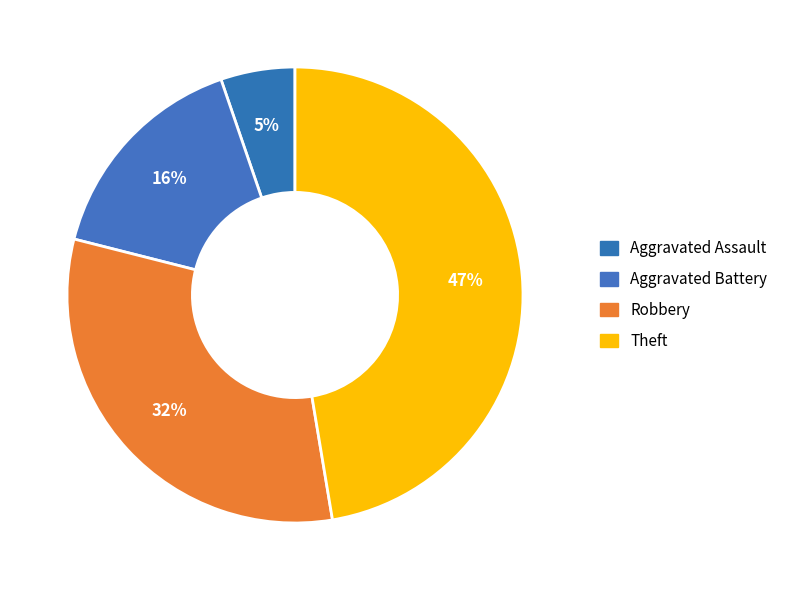

Do Aggravated Battery and Aggravated Assault together represent more than half of the pie?

No